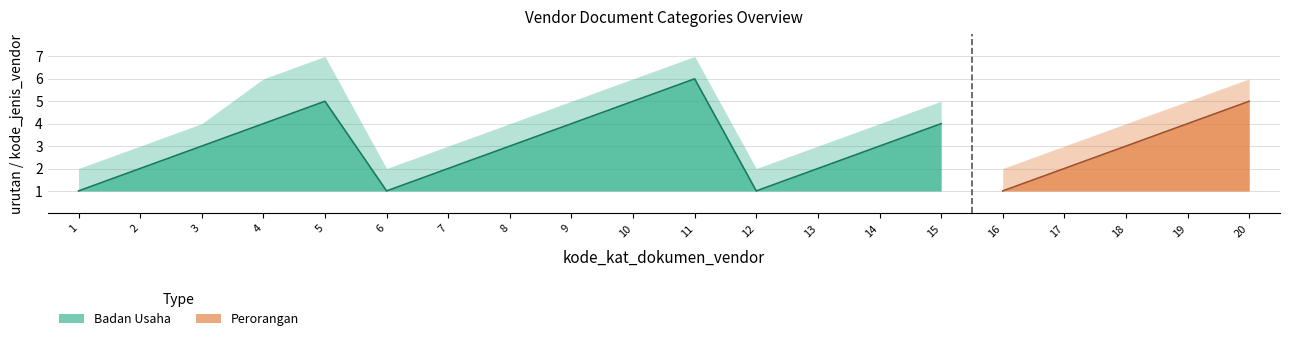

At which label does urutan first exceed 3?

4